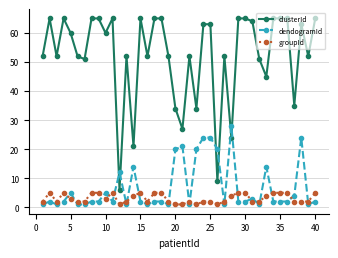

How many distinct data groups are displayed?

3